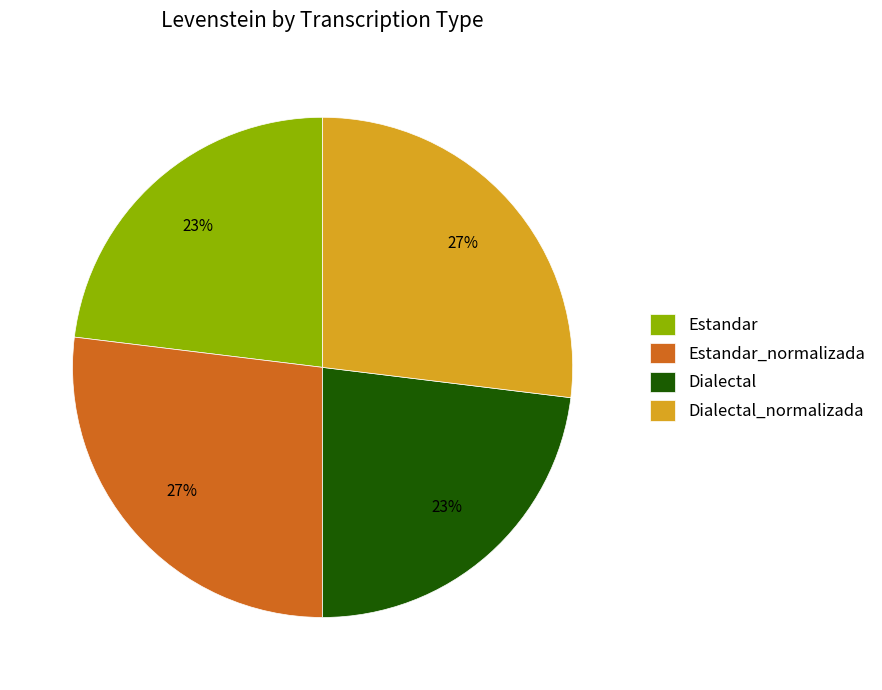

To the nearest percent, what portion does Estandar_normalizada represent?

27%